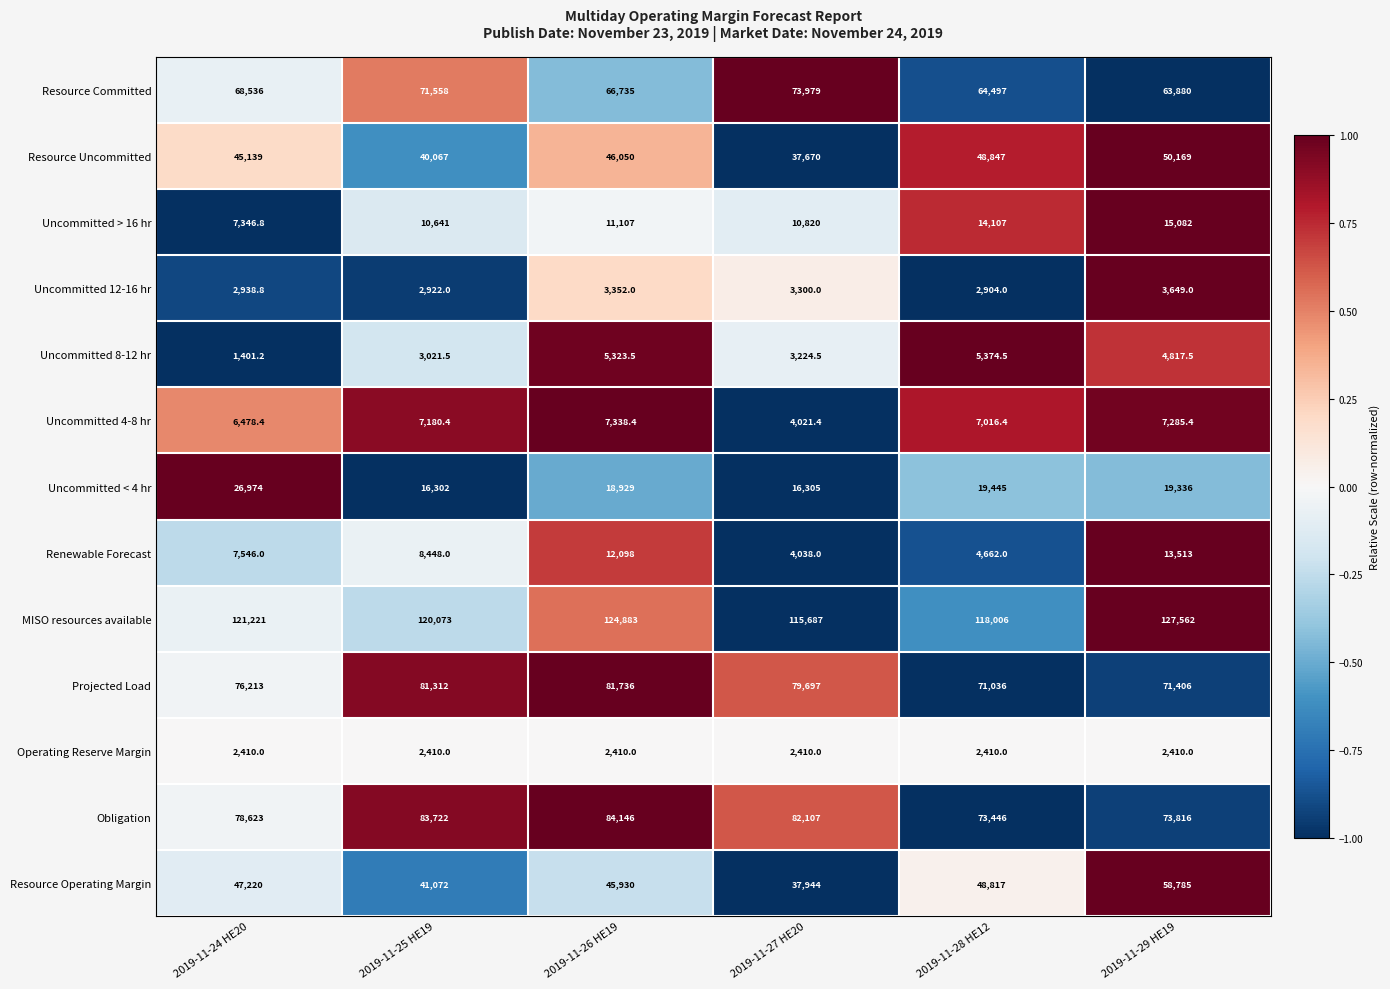

What is the total value across all series at 2019-11-24 HE20?

492047.2